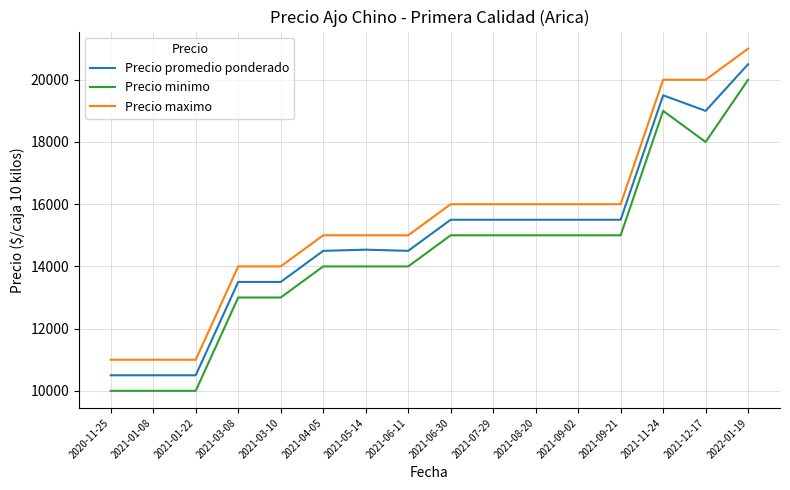

Between 2021-03-08 and 2021-05-14, which series saw the biggest shift?

Precio promedio ponderado